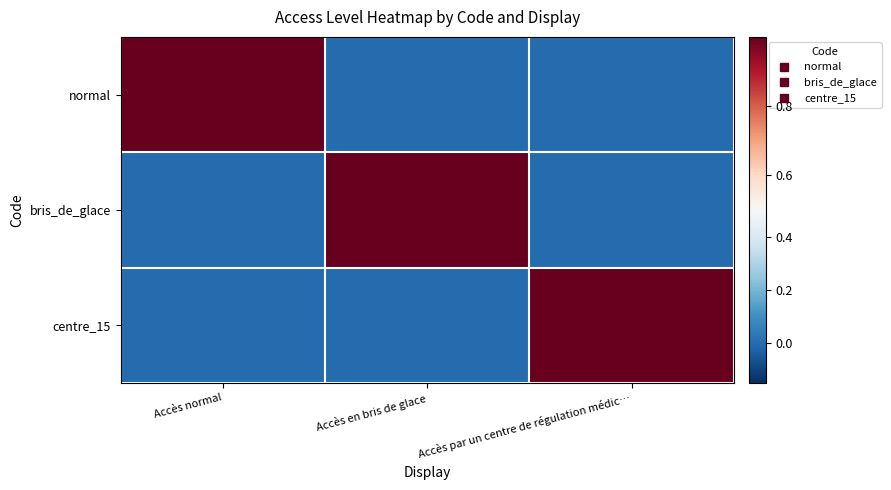

Rank the series at Accès par un centre de régulation médic… from lowest to highest value.

normal, bris_de_glace, centre_15